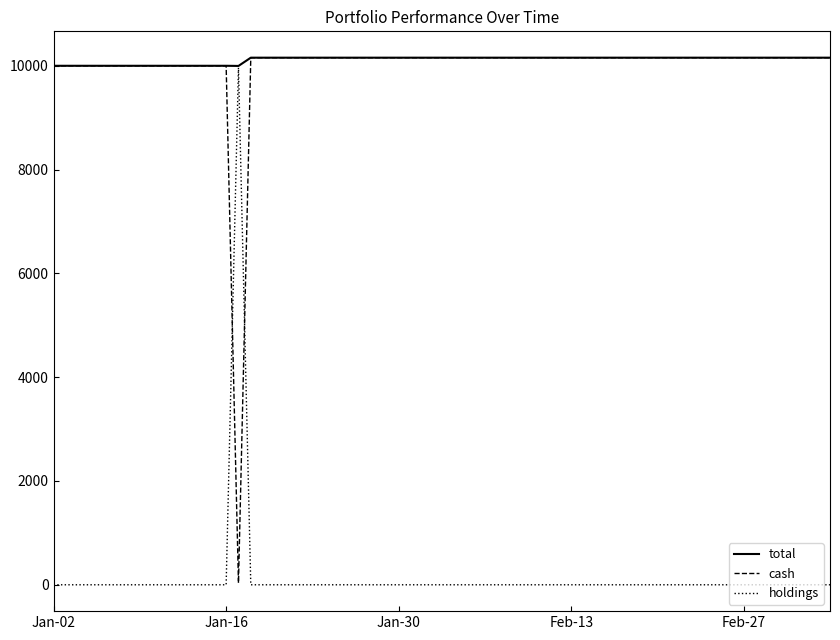

What is the minimum value for total?

9997.0